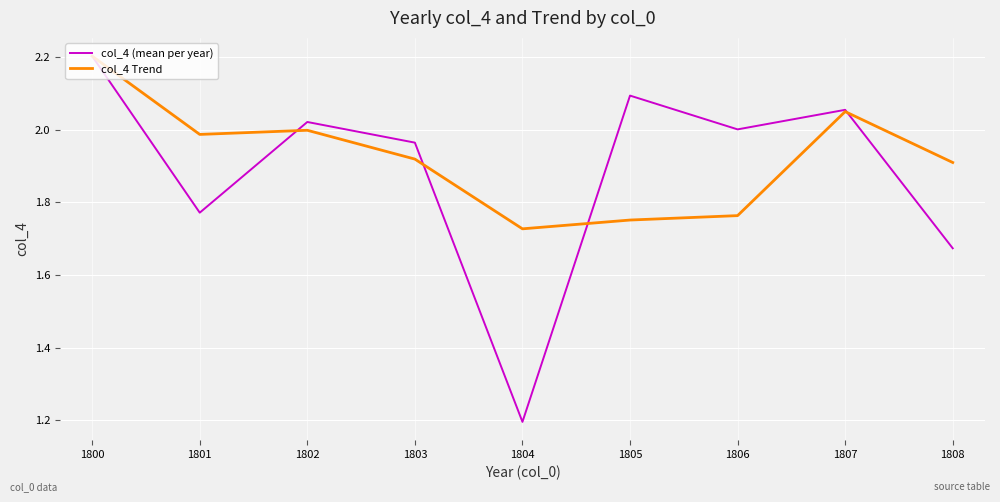

True or false: col_4 Trend and col_4 (mean per year) intersect in this chart.

True